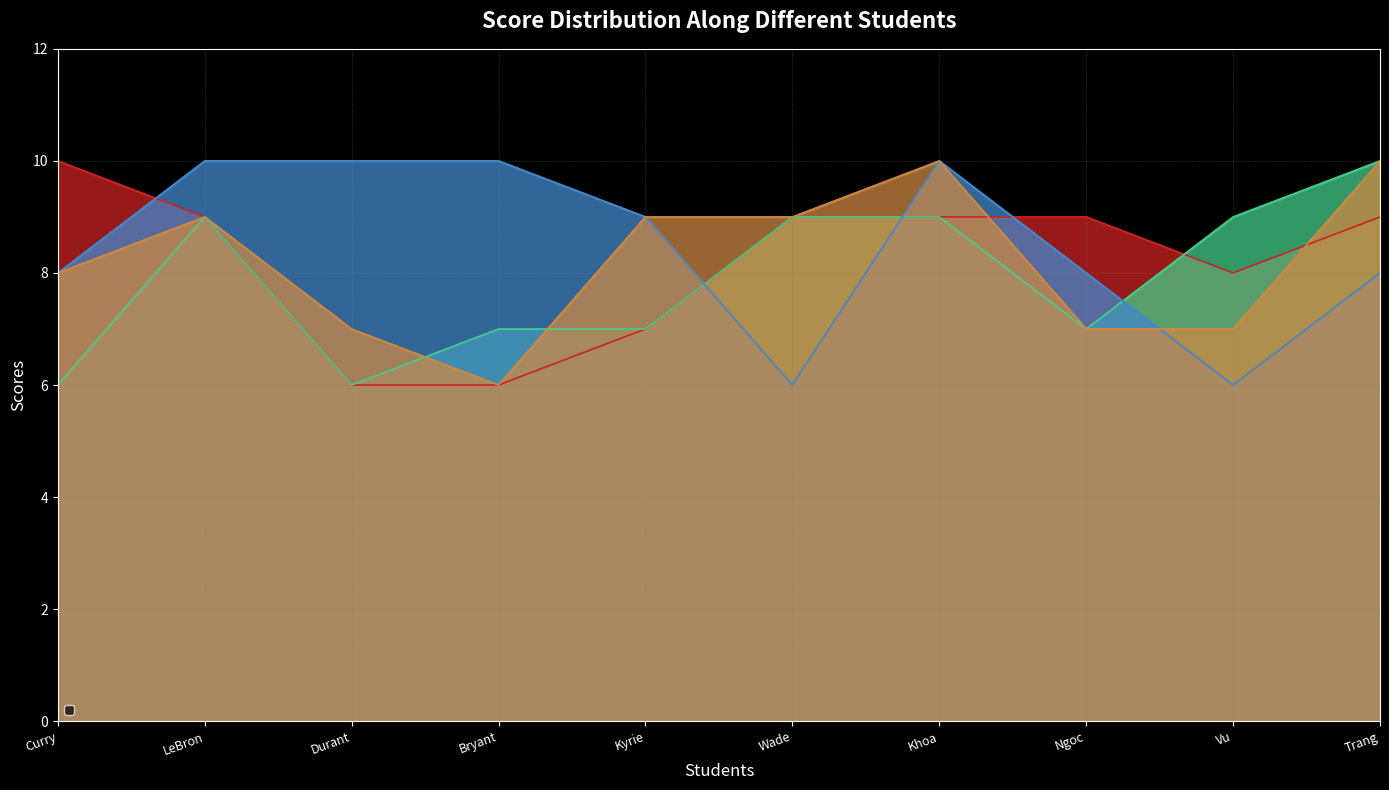

The value of _1 at Wade is 16. True or false?

False